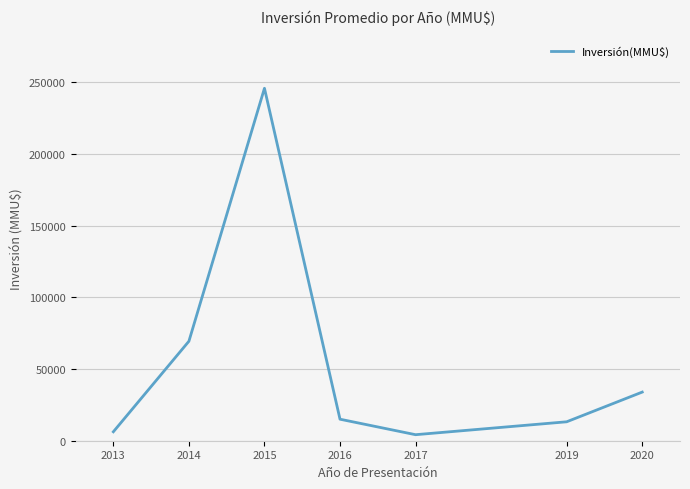

Between 2013 and 2020, which is larger?

2020